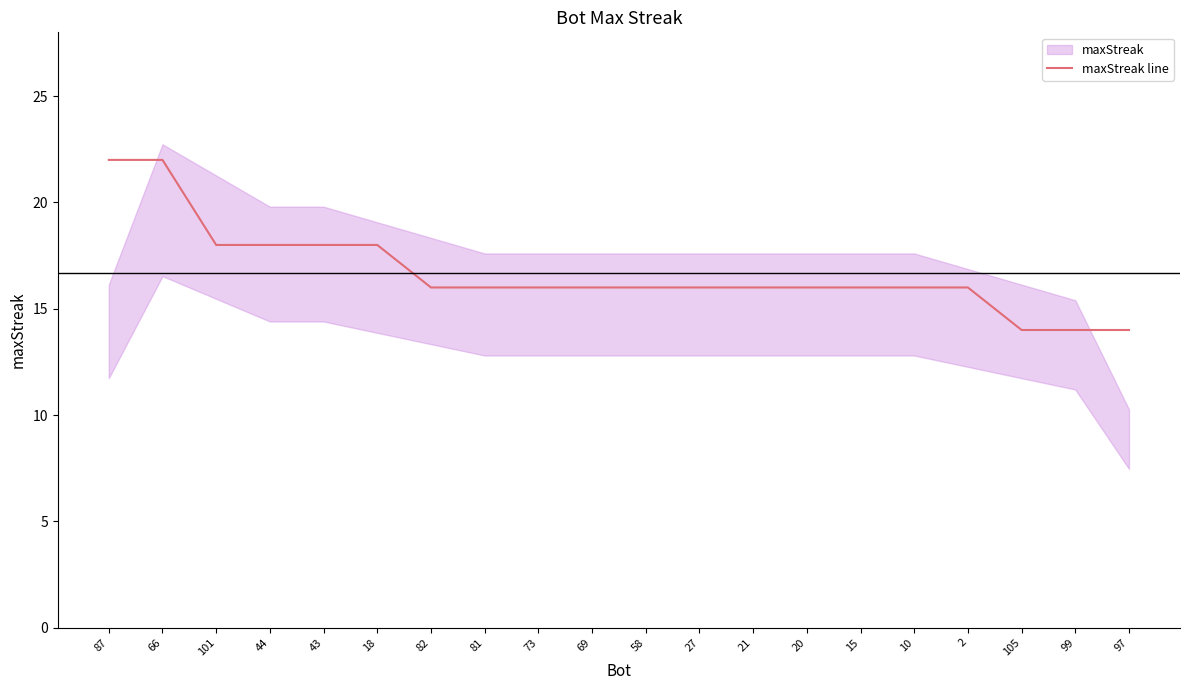

What is the label of the 19th point from the right?

66